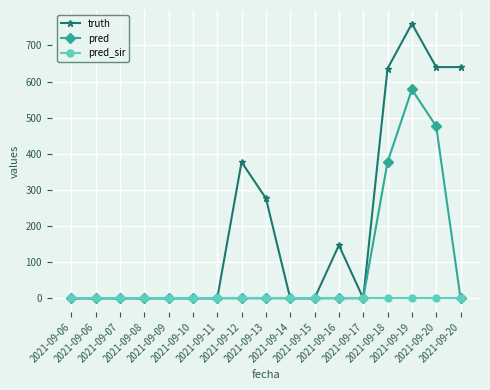

How many categories are shown in the chart?

17